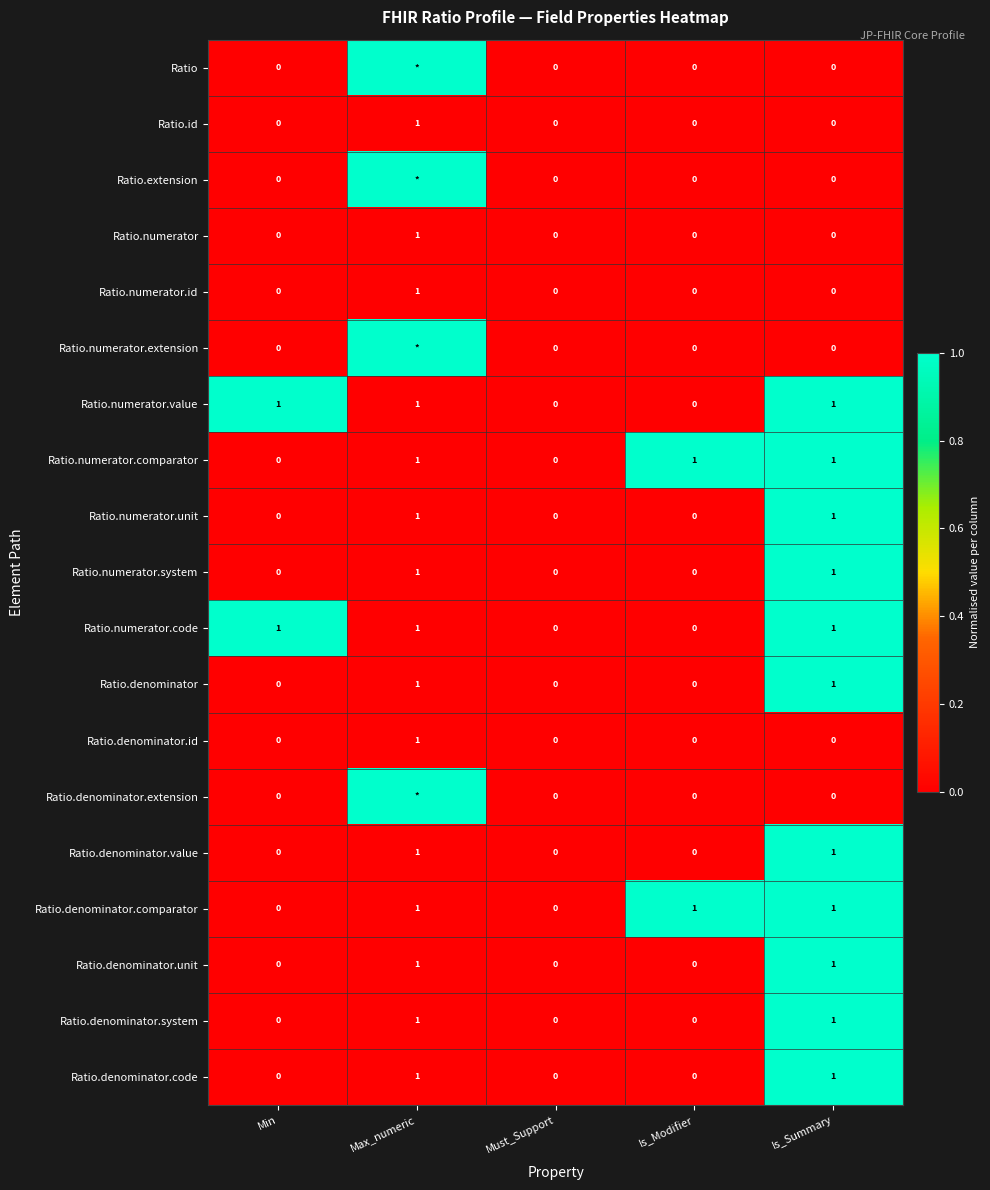

How many Ratio.numerator values are between 0 and 1?

5